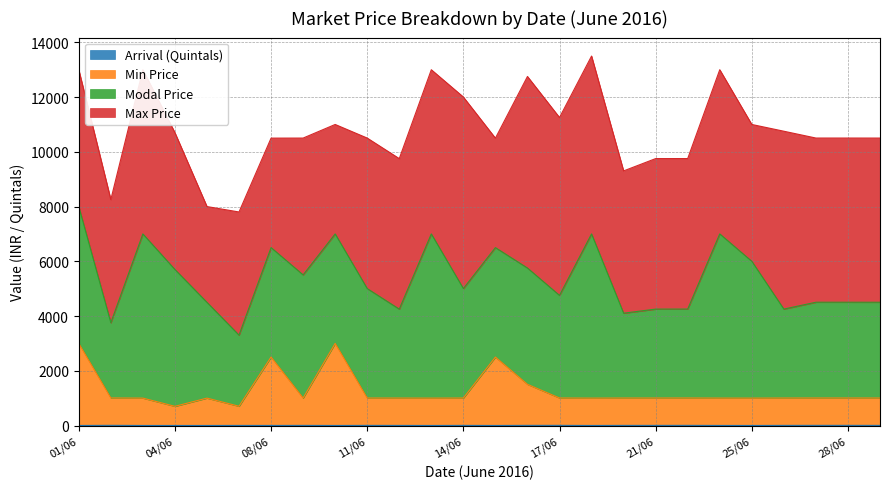

At which label does ARRIVAL reach its minimum?

01/06